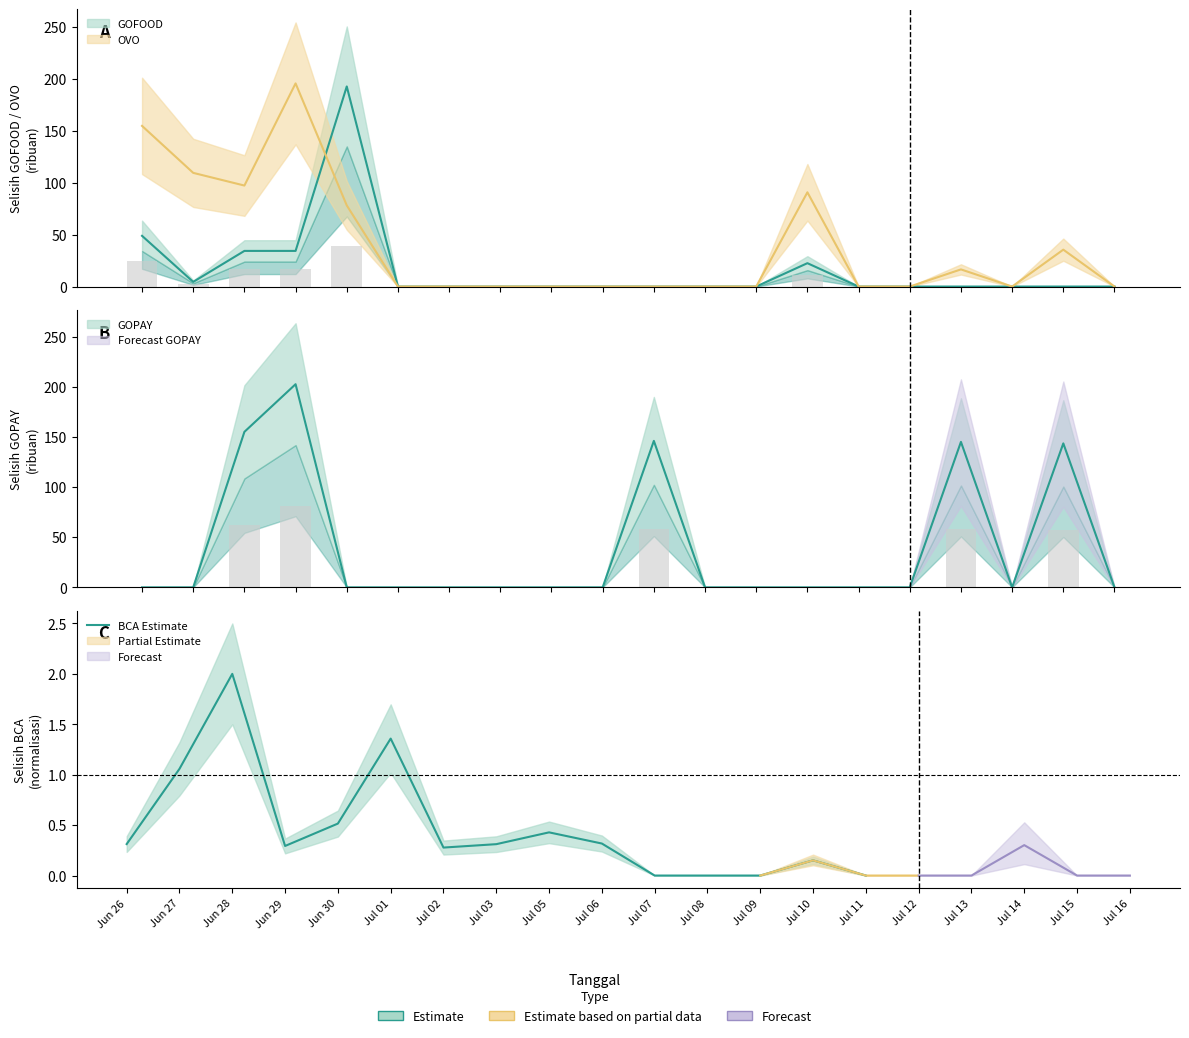

How many bars are there in total?

15